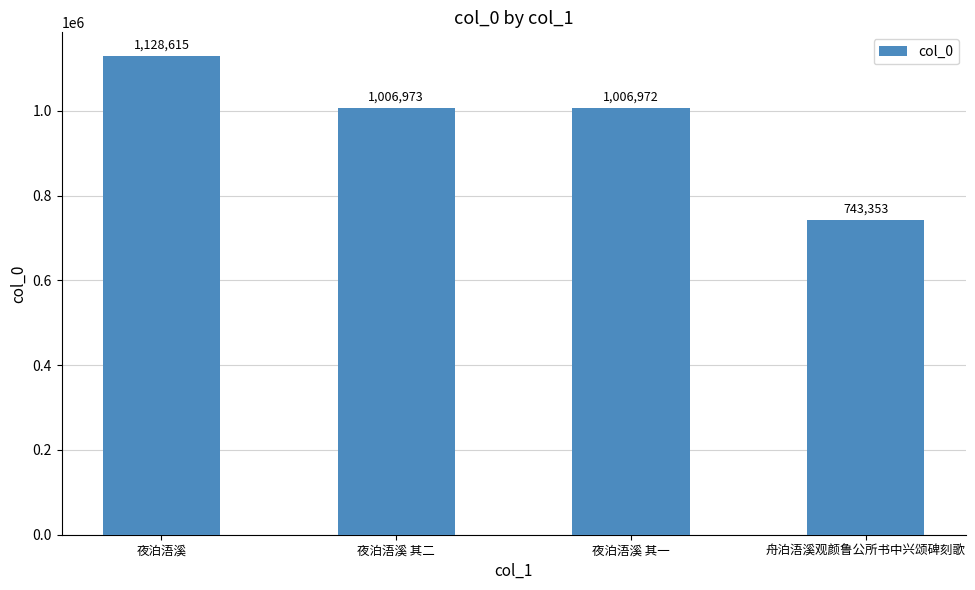

Reading left to right, what are all the values shown in this chart?

夜泊浯溪=1128615	夜泊浯溪 其二=1006973	夜泊浯溪 其一=1006972	舟泊浯溪观颜鲁公所书中兴颂碑刻歌=743353